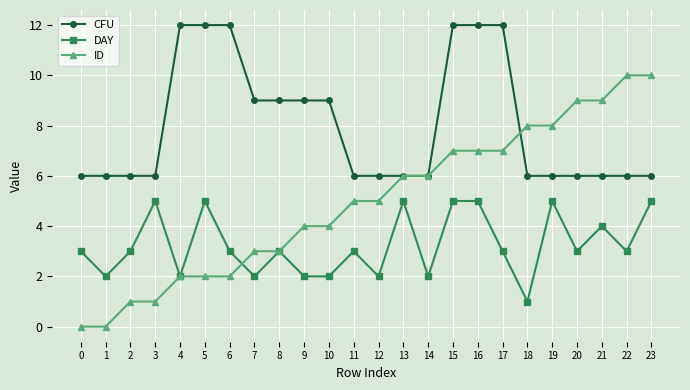

True or false: DAY and ID intersect in this chart.

True